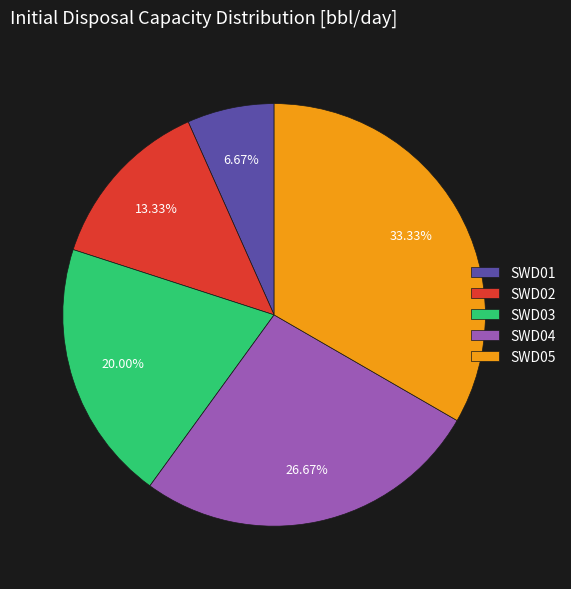

Which category has the smallest portion of the pie?

SWD01